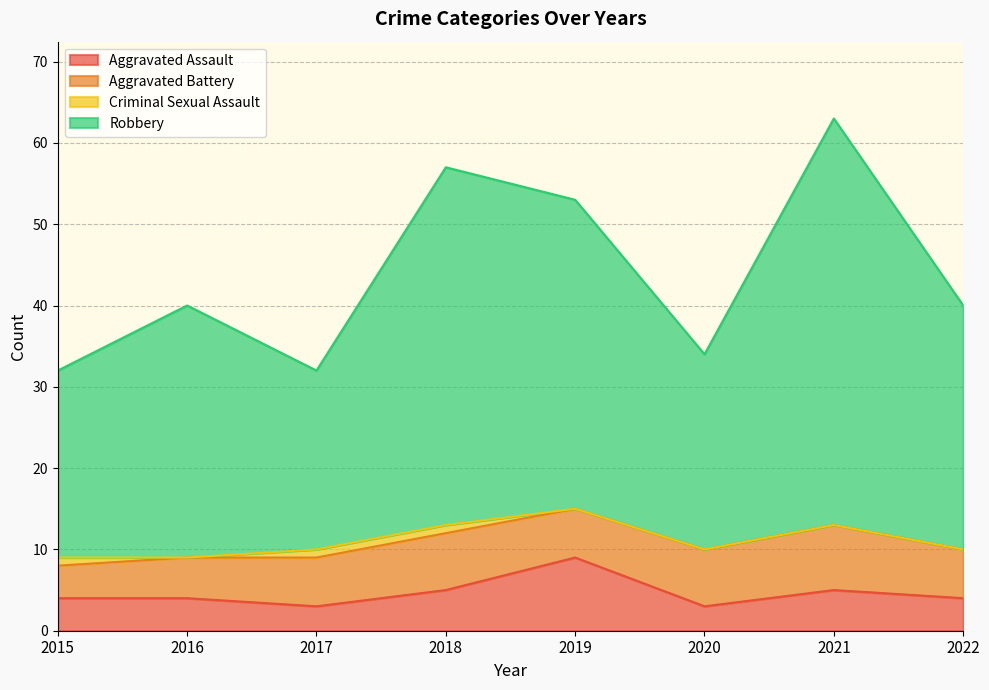

How many data points in Robbery are above 40?

3